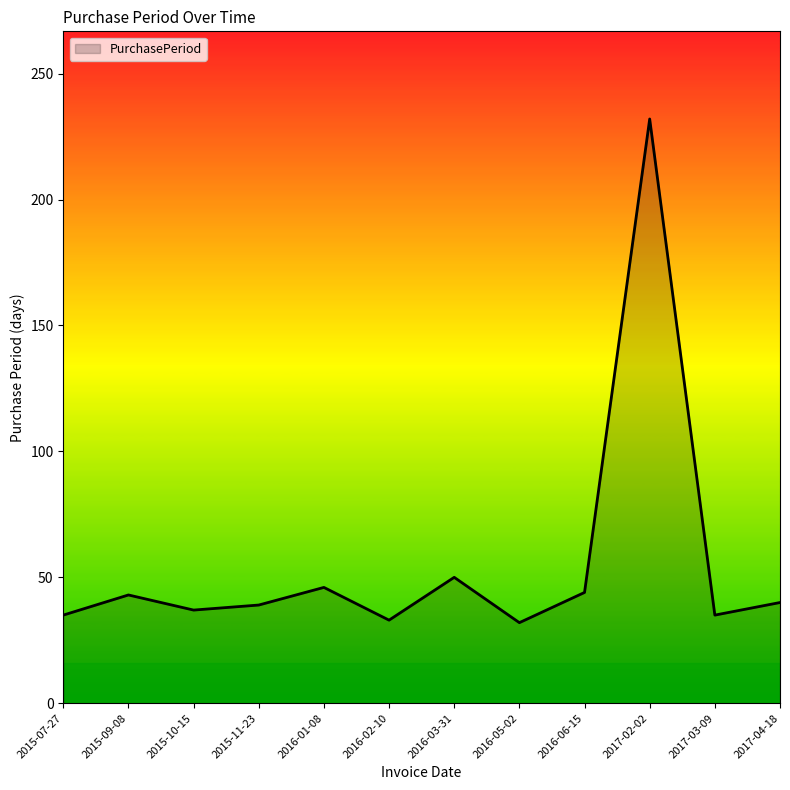

What is the maximum value shown in the chart?

232